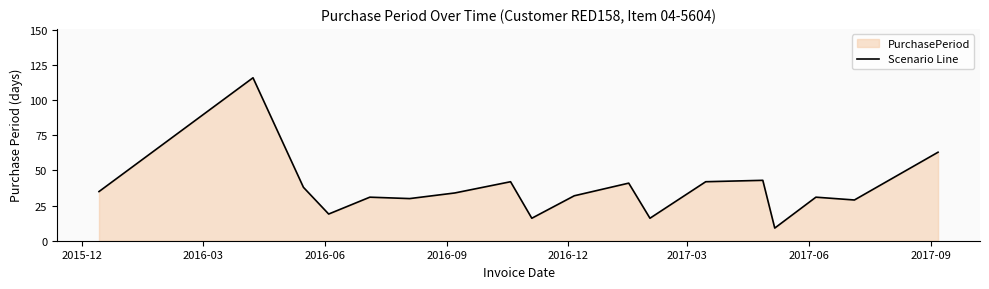

True or false: there are more than 0 points higher than both neighbors.

True